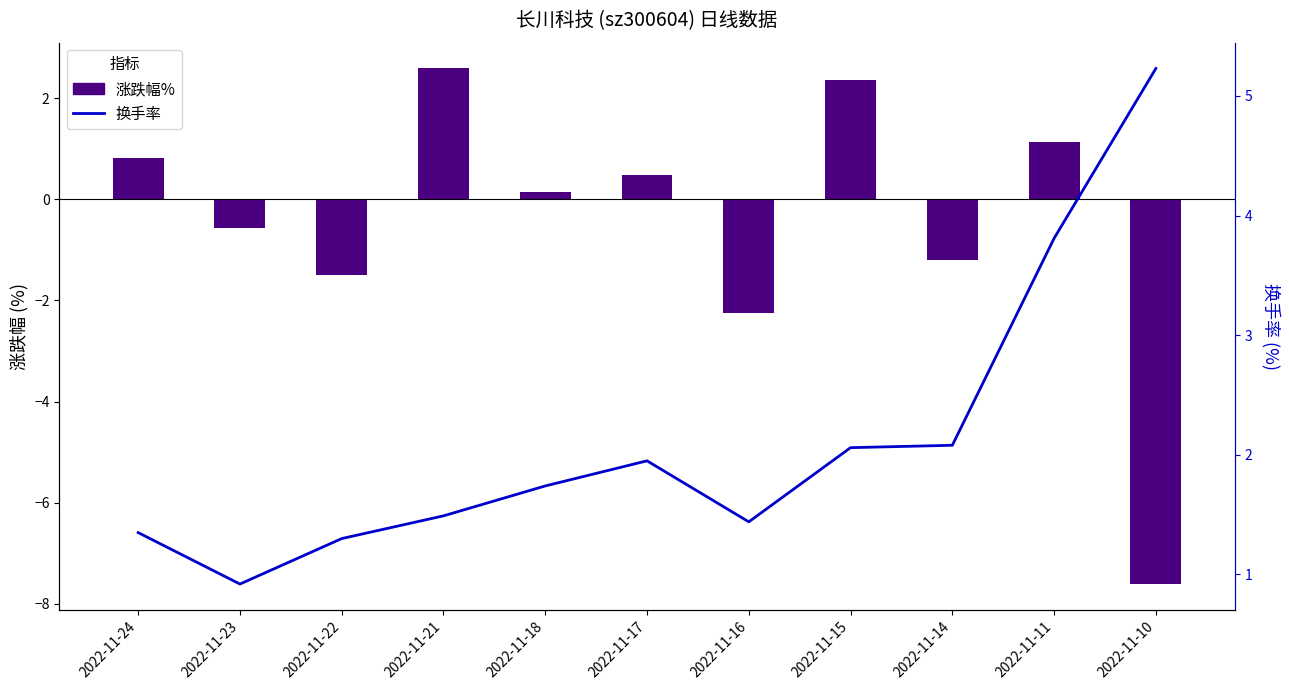

List the series in order of their peak value, lowest first.

涨跌幅%, 换手率